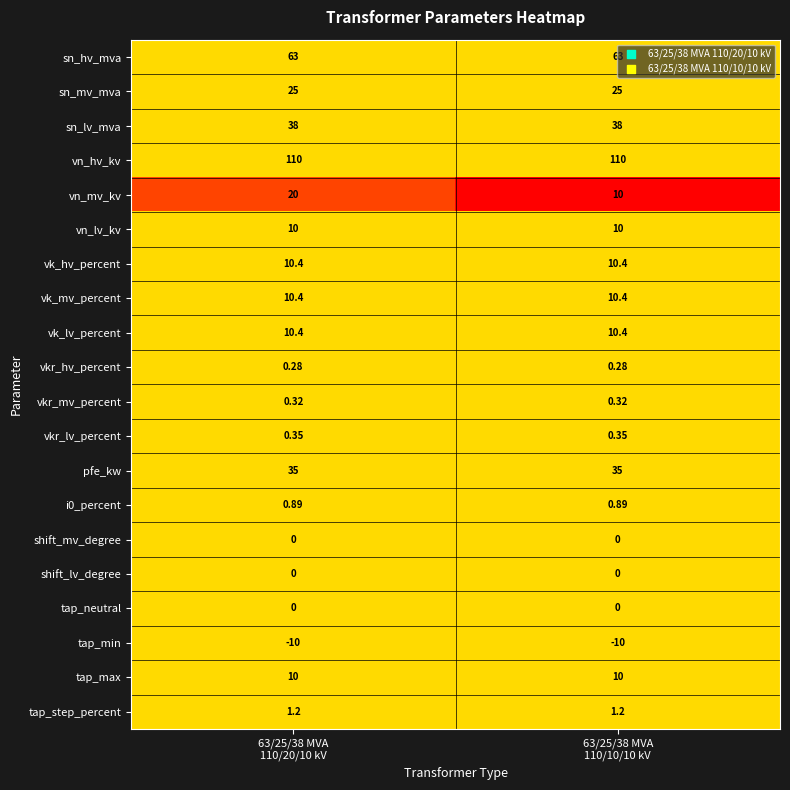

At how many categories does at least one series exceed 0?

2